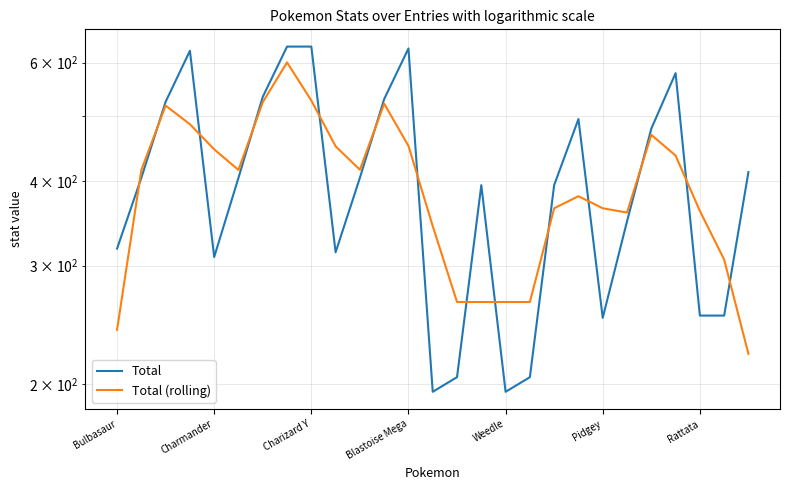

The value of Total (rolling) at Bulbasaur is 241.0. True or false?

True